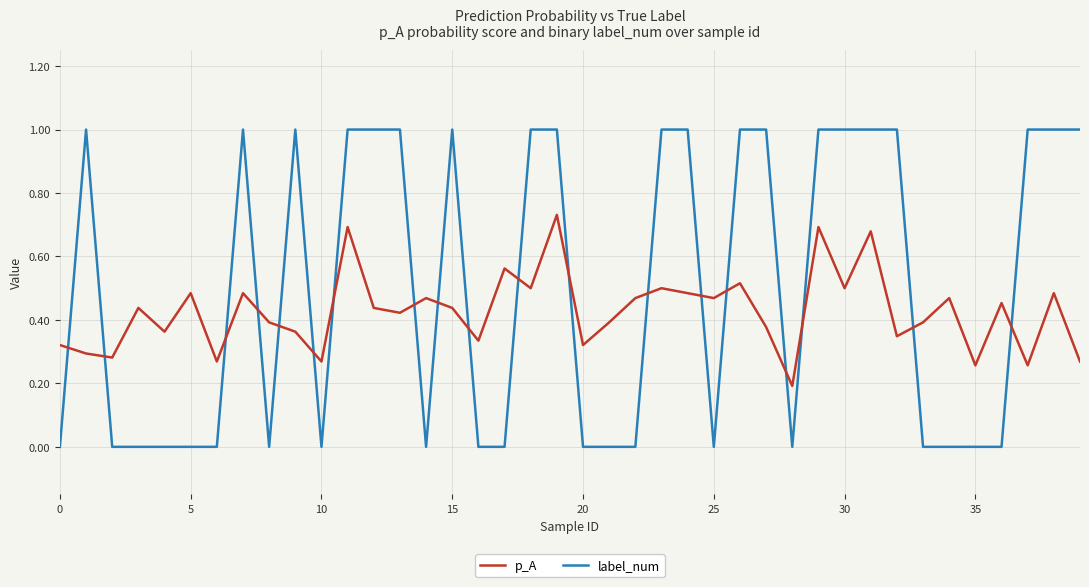

Count the number of categories in the chart.

40